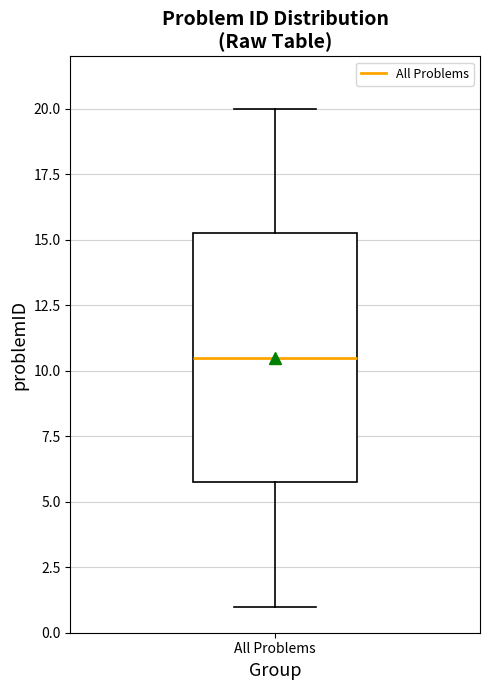

Read this box plot against the y-axis: the position of the median line, the range covered by the box, and the ends of both whiskers. The values are not printed on the chart, so give them approximately, as read against the axis.

median 10.5, box 6.0 to 15.5, whiskers 1.0 to 20.0